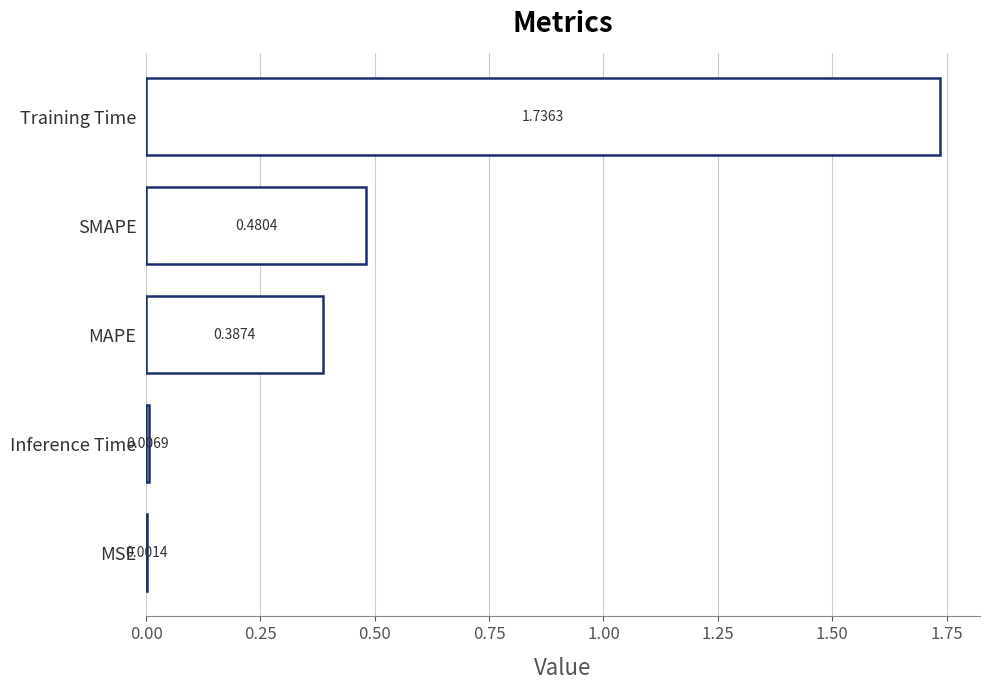

Which has a higher value, Inference Time or SMAPE?

SMAPE